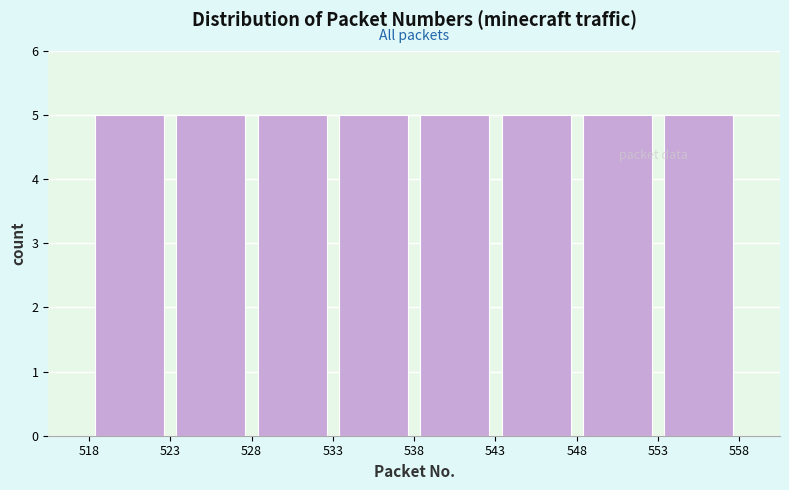

How tall is the bar that spans 548 to 553 on the x-axis? The values are not printed on the chart, so give them approximately, as read against the axis.

5